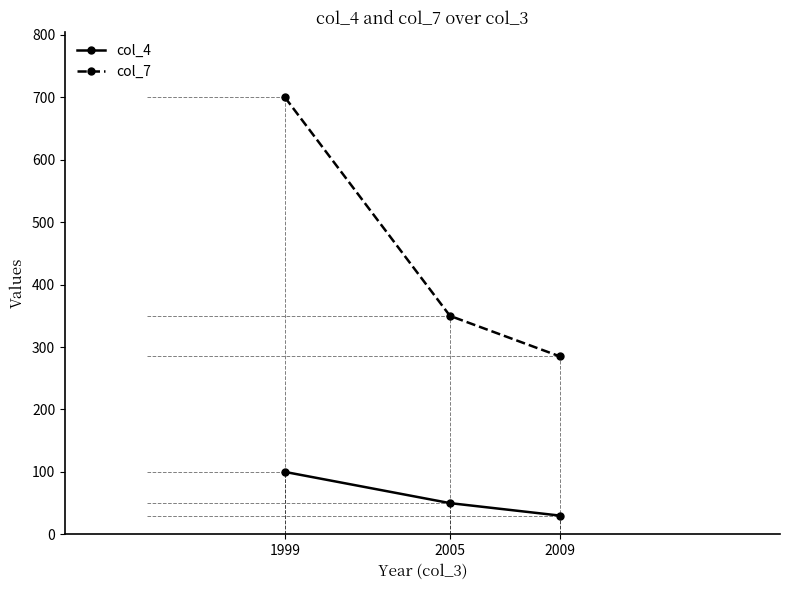

Reading left to right, list all the values displayed in this chart.

col_4: 100	50	30
col_7: 700	350	285